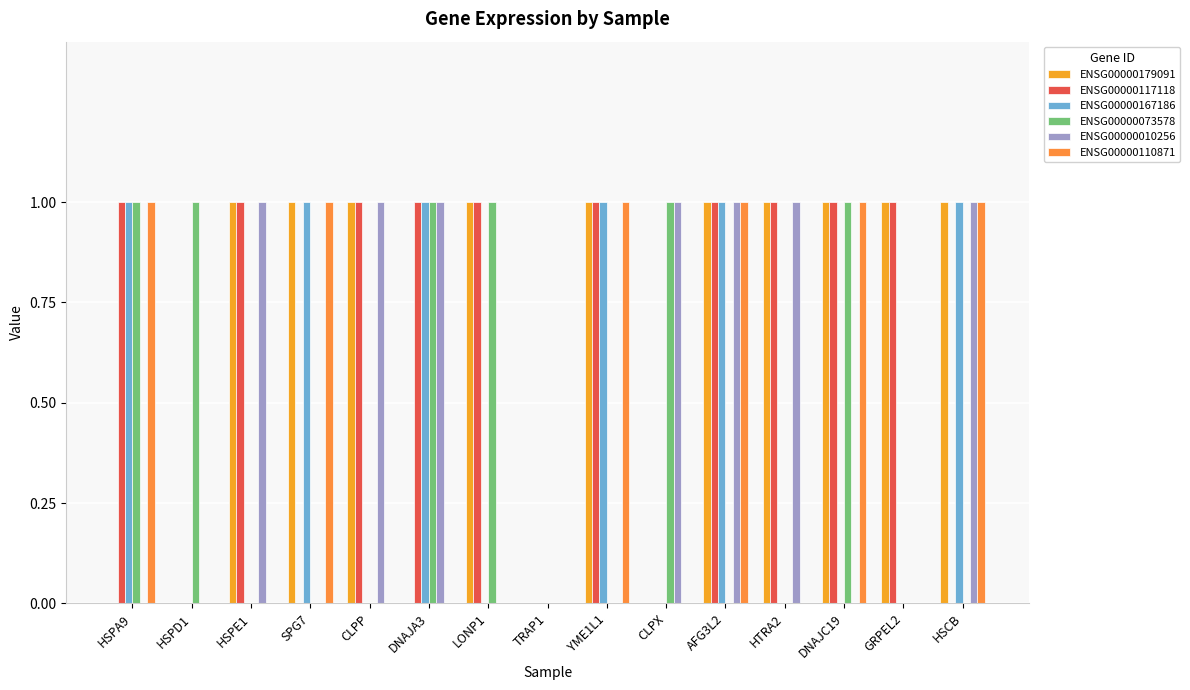

How many data points does each series have?

15